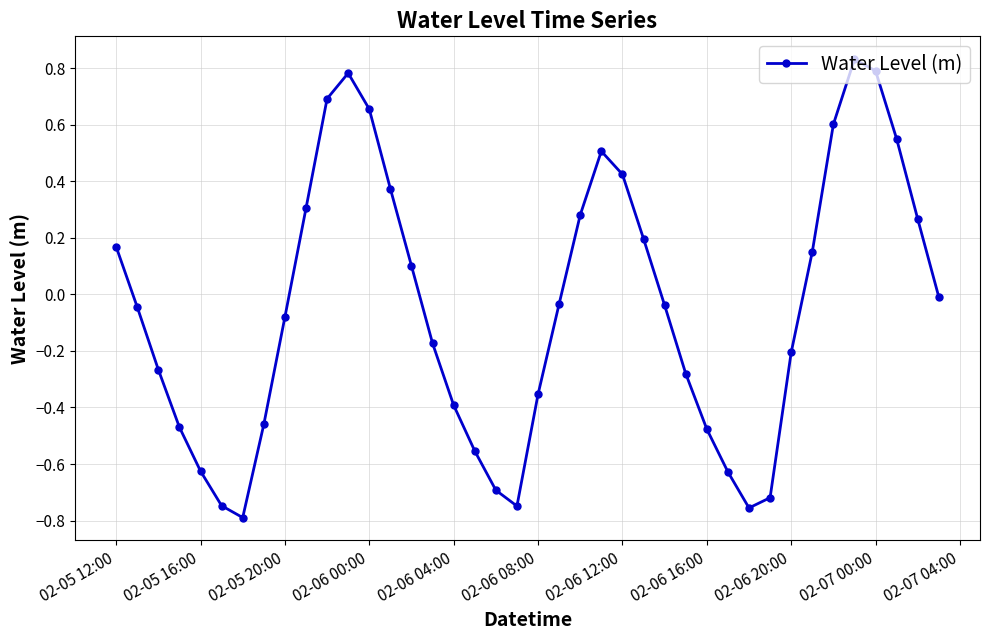

What is the difference between the second highest and minimum values?

1.6